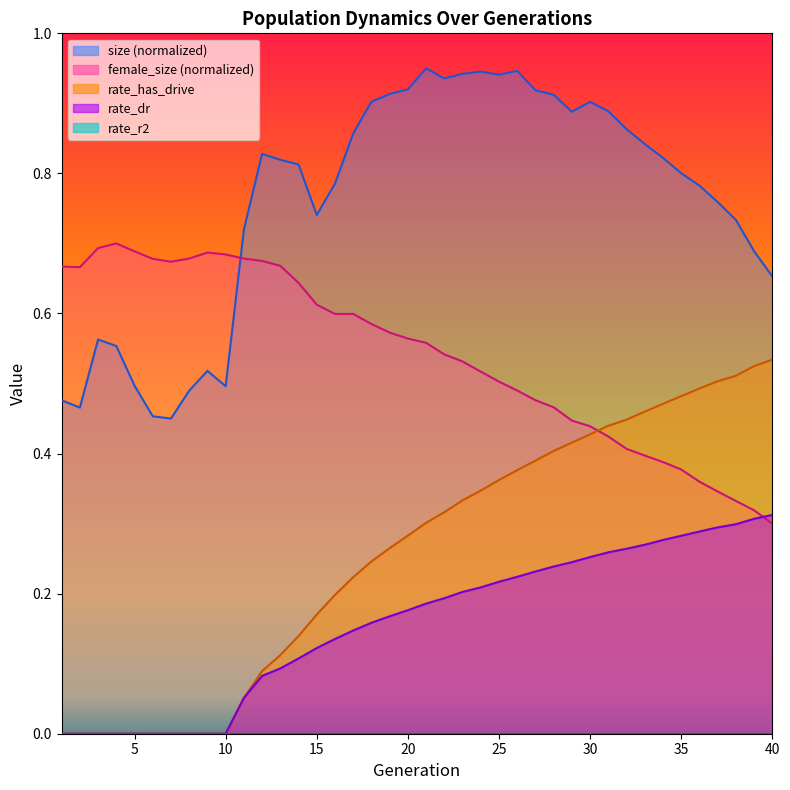

What is the spread (max minus min) of values at 38?

0.4